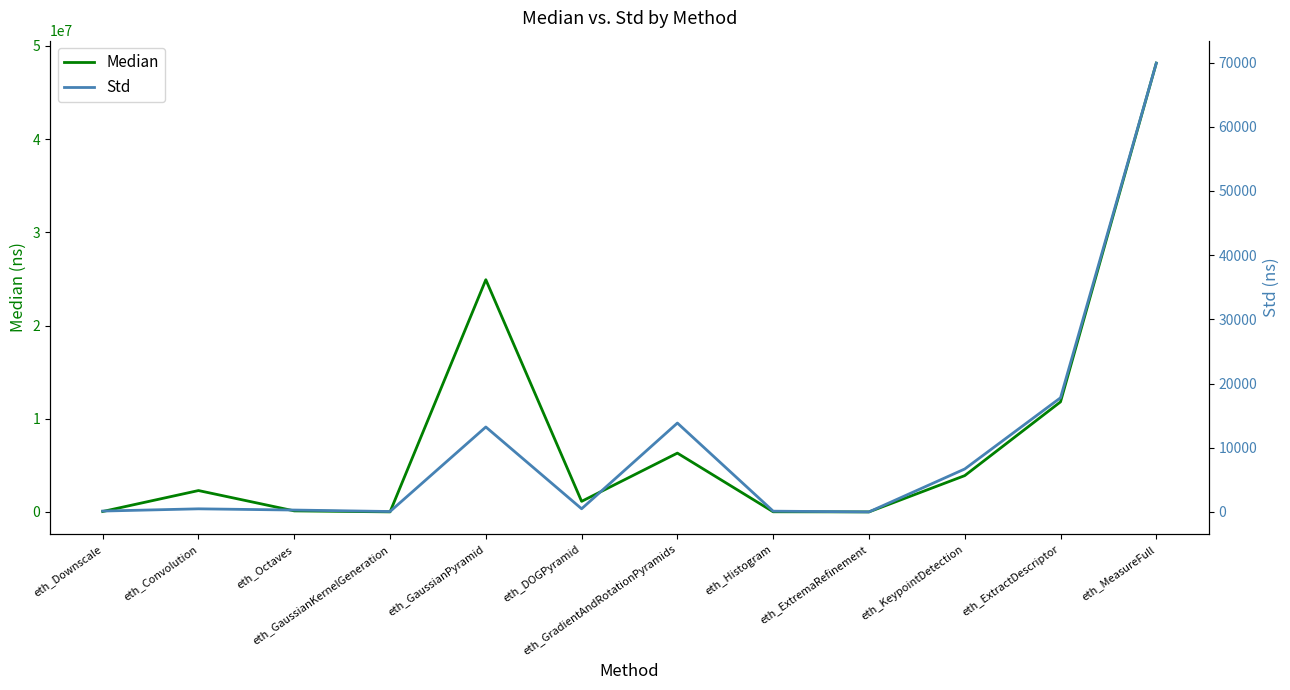

List the labels in order of Median value, largest first.

eth_MeasureFull, eth_GaussianPyramid, eth_ExtractDescriptor, eth_GradientAndRotationPyramids, eth_KeypointDetection, eth_Convolution, eth_DOGPyramid, eth_Octaves, eth_Downscale, eth_Histogram, eth_GaussianKernelGeneration, eth_ExtremaRefinement